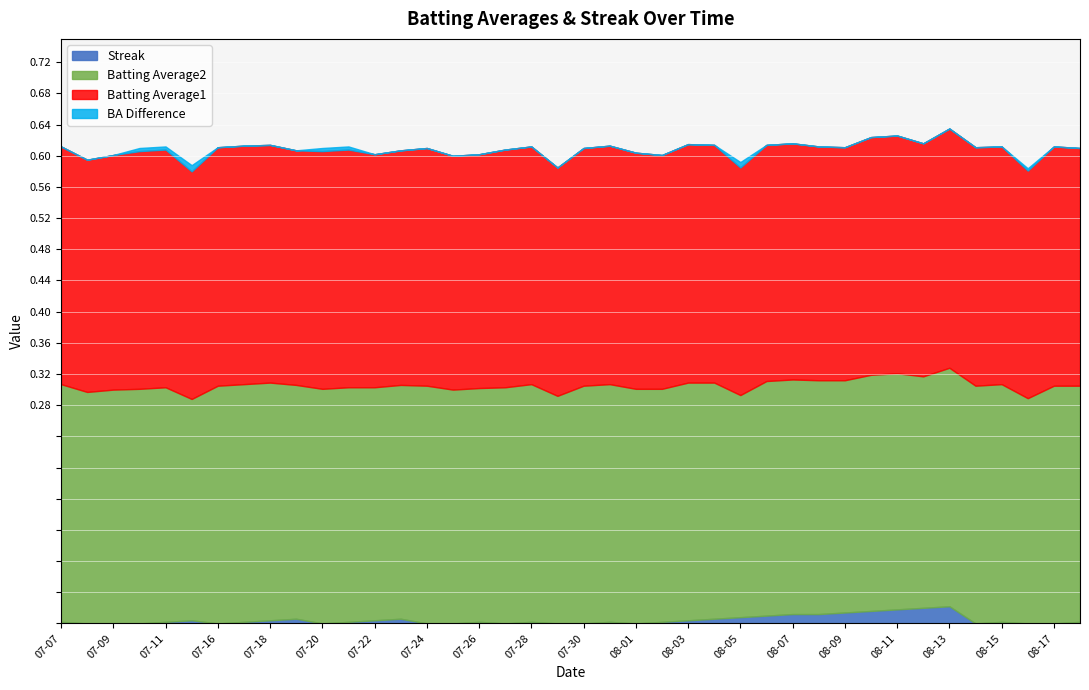

Is it true that Streak equals 0.0 at 08-15?

True